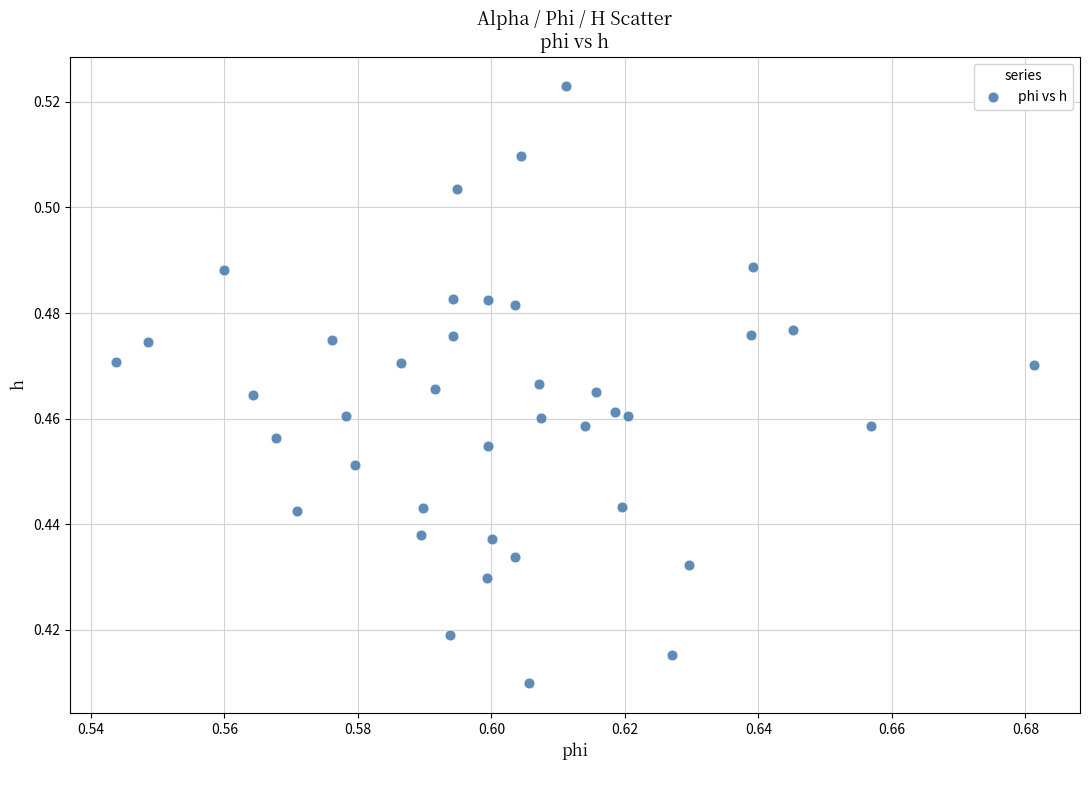

How many data points are displayed?

40